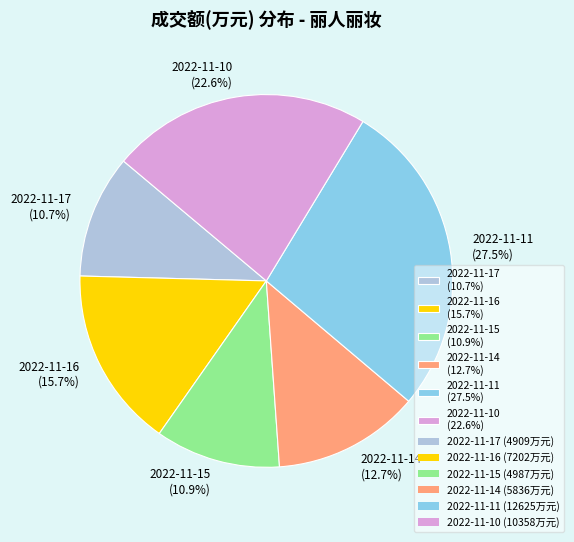

Is it true that 2022-11-17 is 24% of the pie?

False